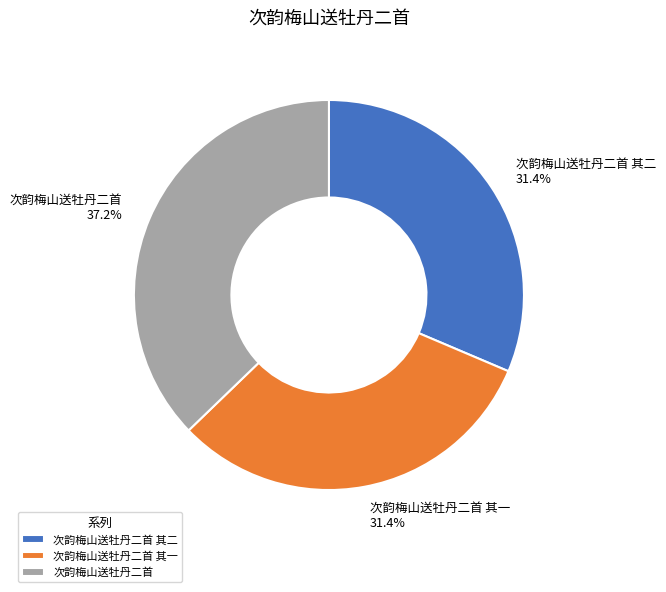

What is the ratio of the value at 次韵梅山送牡丹二首 to the value at 次韵梅山送牡丹二首 其一?

1.2